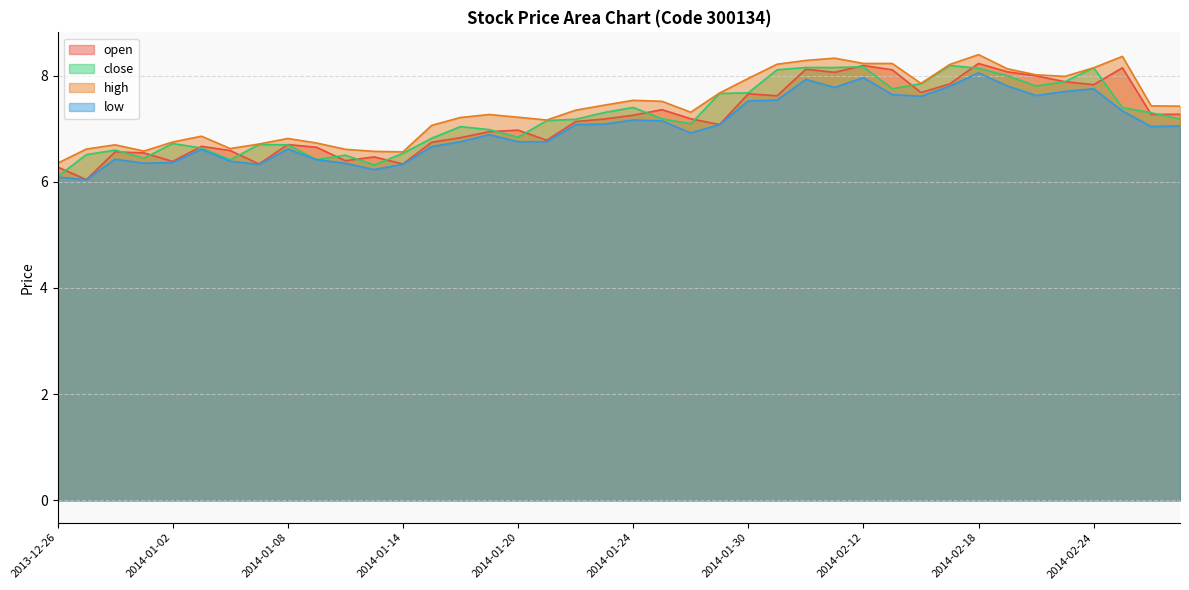

How many lines are shown in the chart?

4